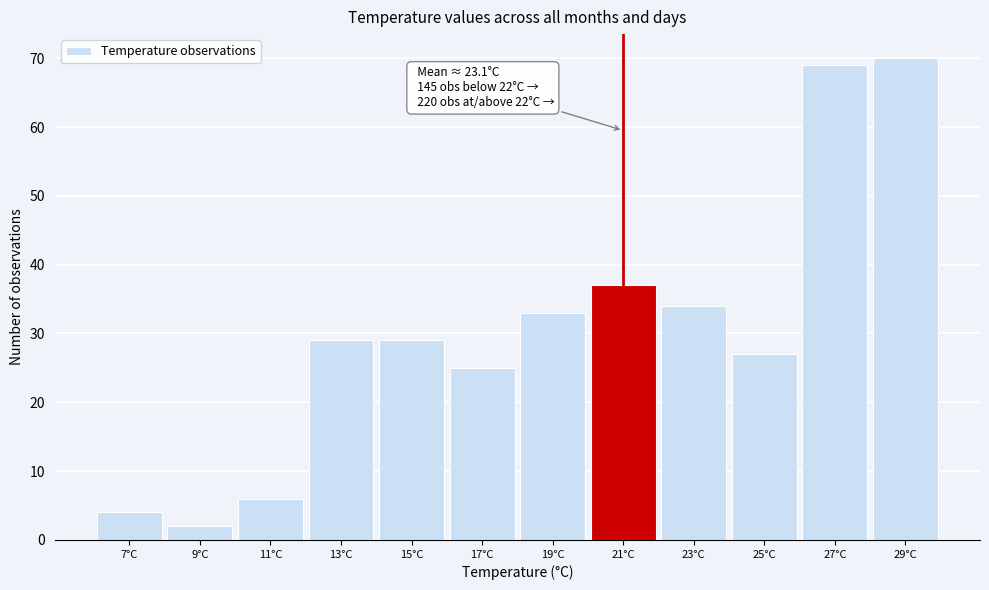

Reading left to right, transcribe all the data shown in this chart.

7°C=4	9°C=2	11°C=6	13°C=29	15°C=29	17°C=25	19°C=33	21°C=37	23°C=34	25°C=27	27°C=69	29°C=70